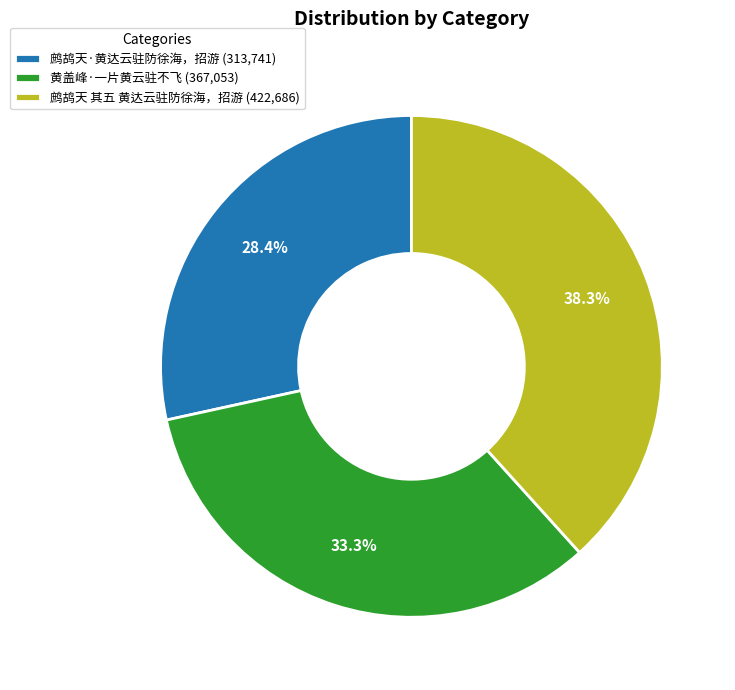

Is there any slice that represents more than half of the pie?

No